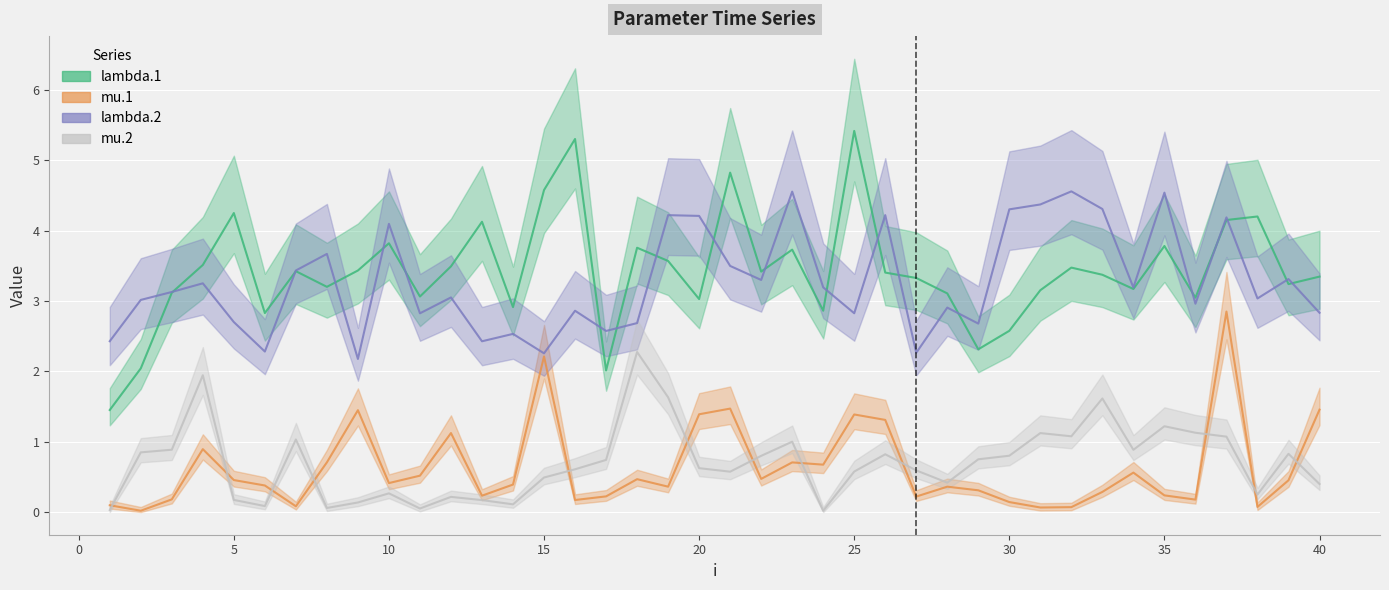

At 35, list the series in order from smallest to largest.

mu.1, mu.2, lambda.1, lambda.2